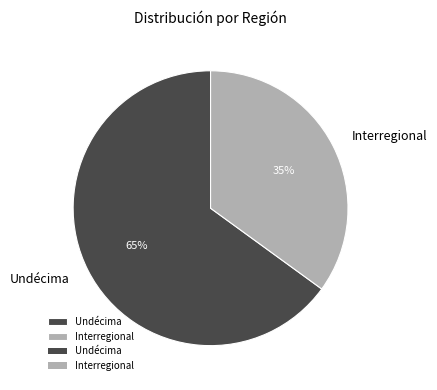

Which slice is the smallest?

Interregional